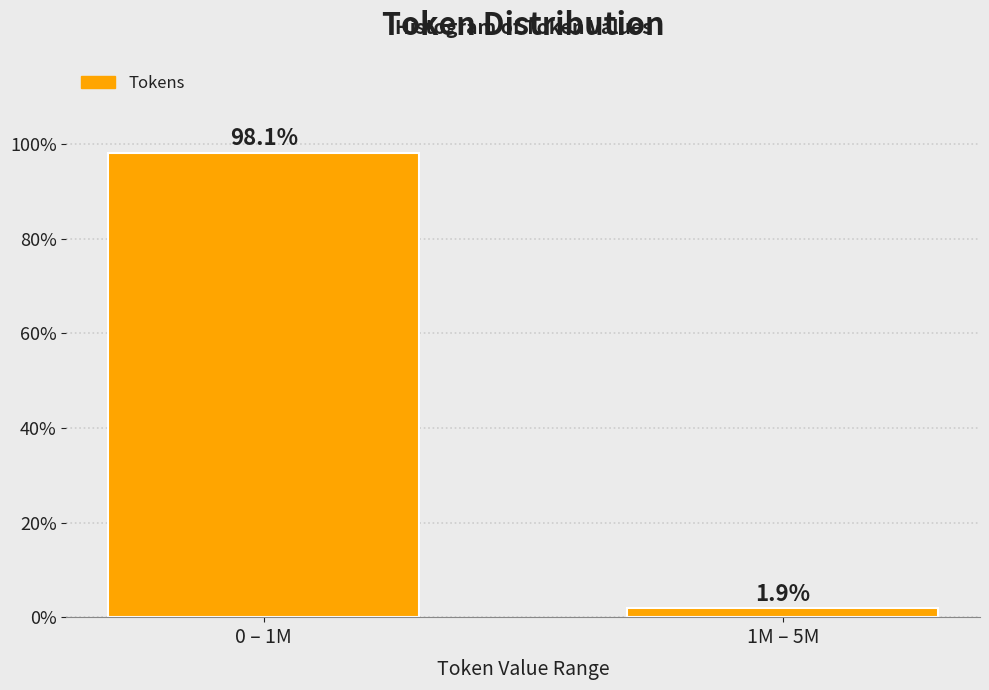

Reading right to left, transcribe all the data shown in this chart.

1M – 5M=1.9	0 – 1M=98.1